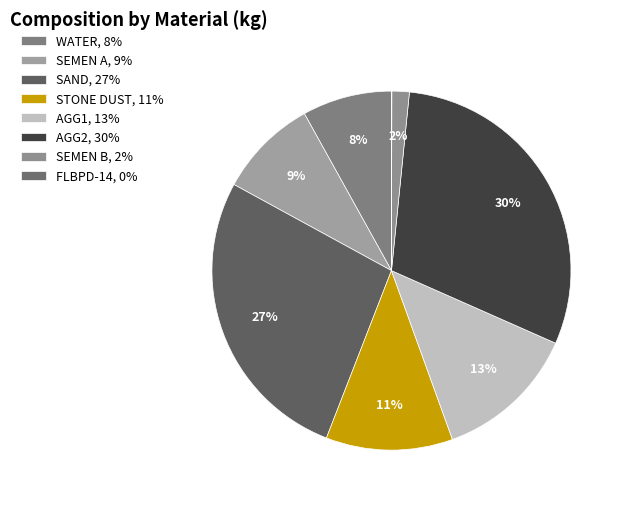

To the nearest percent, what is the difference between the largest and smallest slice percentages?

30%